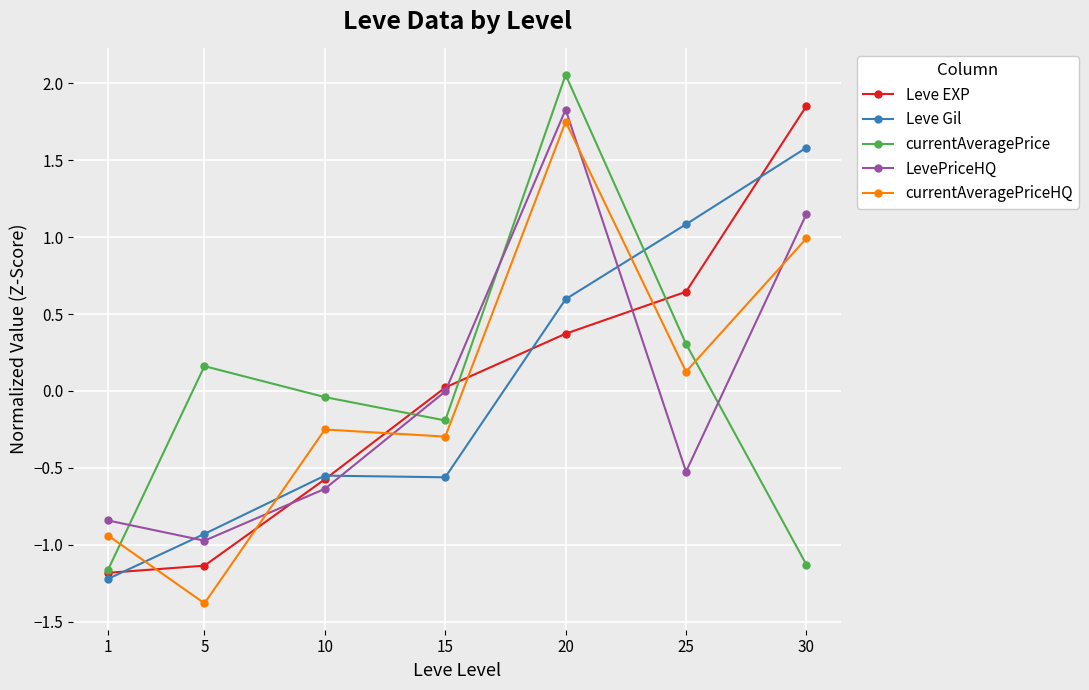

What is the smallest value displayed?

-1.4